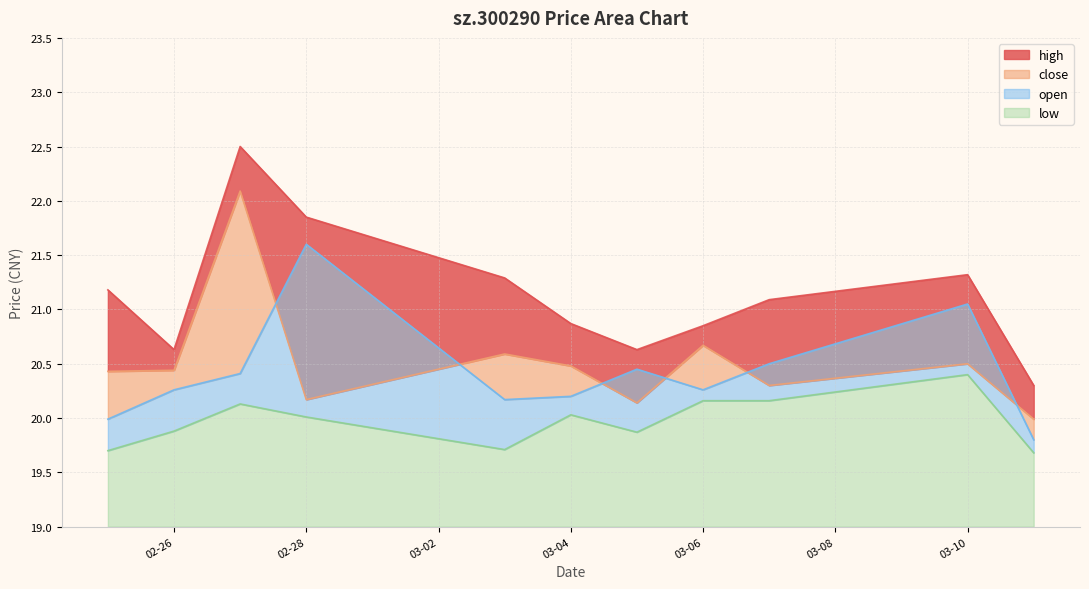

True or false: open and high intersect in this chart.

False